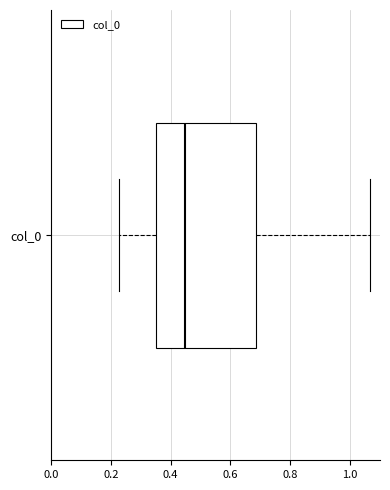

Read this box plot against the x-axis: the position of the median line, the range covered by the box, and the ends of both whiskers. The values are not printed on the chart, so give them approximately, as read against the axis.

median 0.44, box 0.36 to 0.68, whiskers 0.22 to 1.06